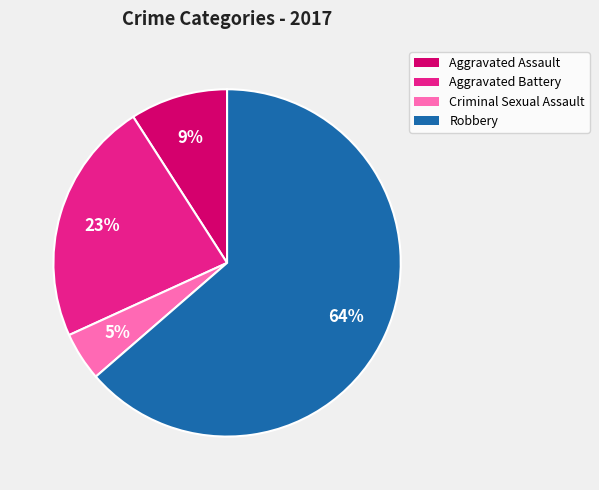

Which slice is the smallest?

Criminal Sexual Assault